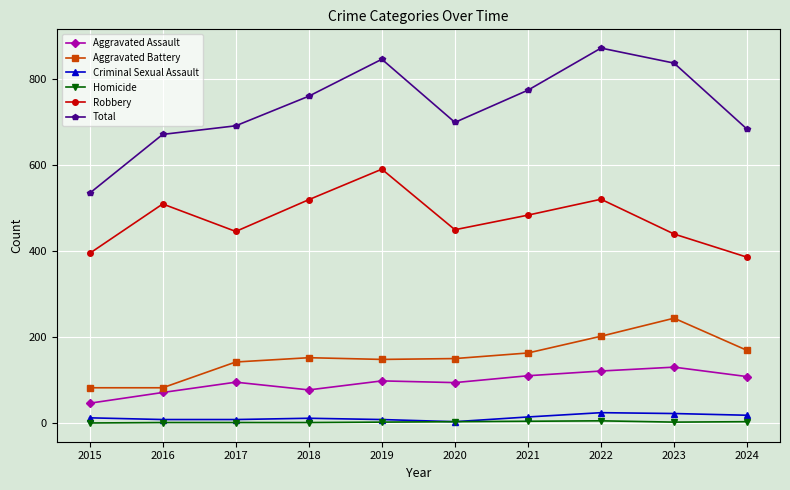

The value of Aggravated Assault at 2019 is 98. True or false?

True